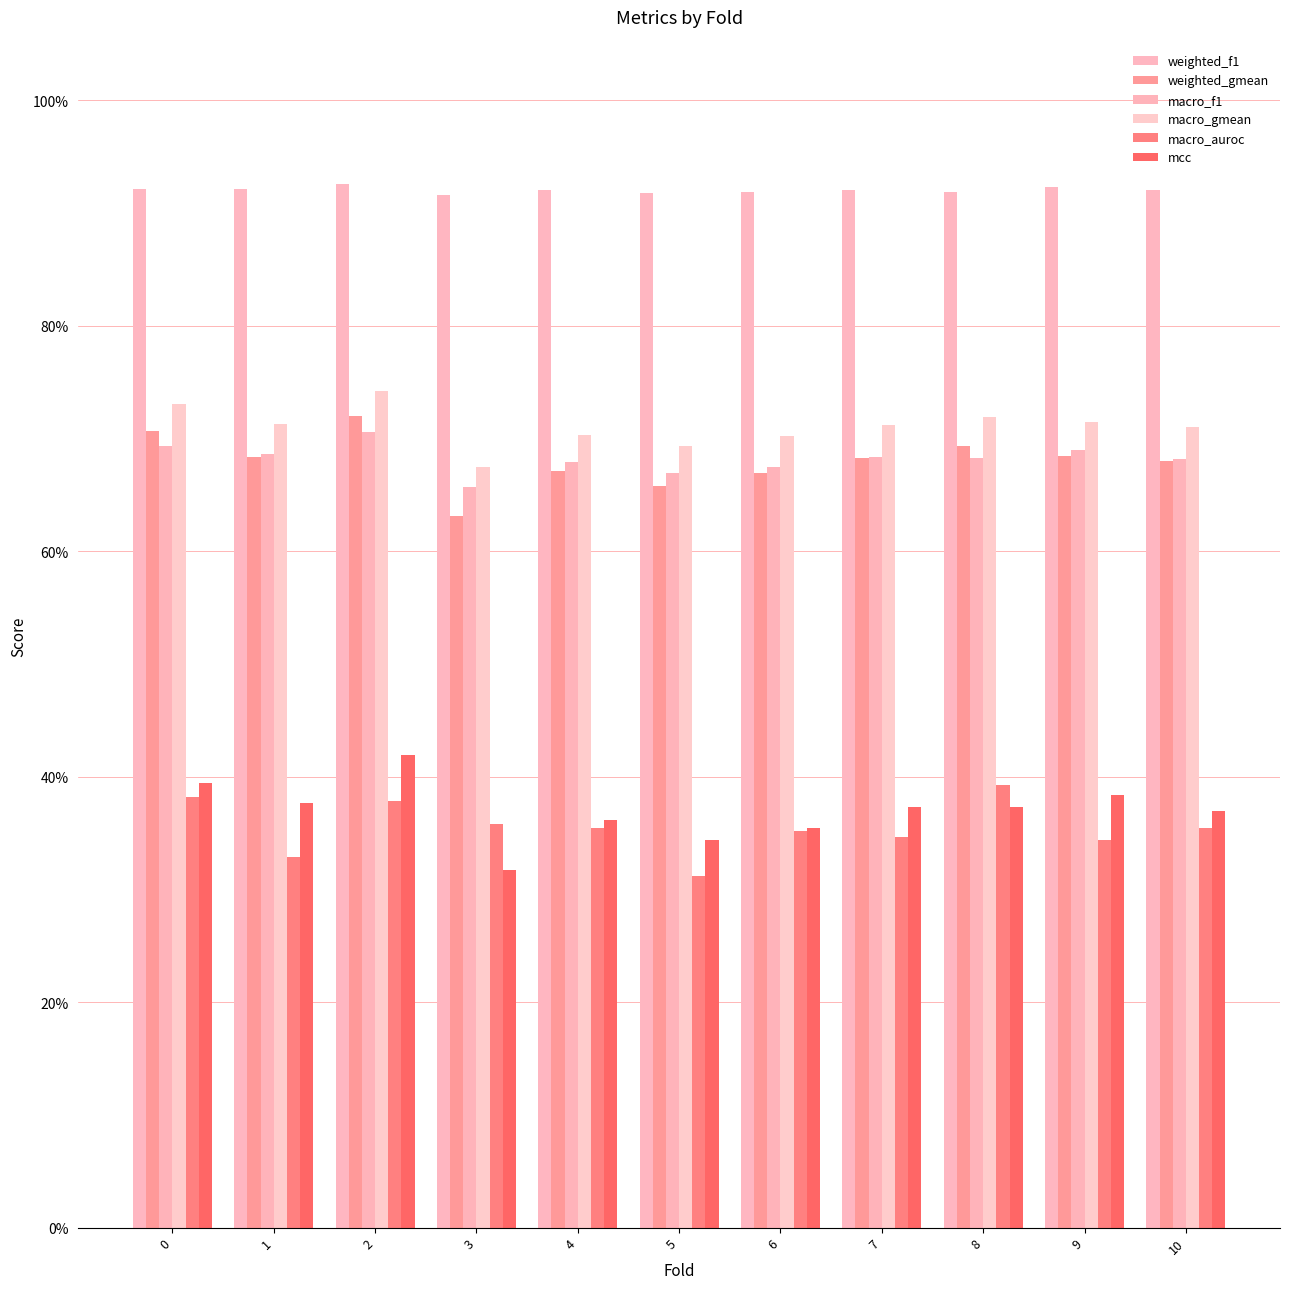

List the series in order of their peak value, highest first.

weighted_f1, macro_gmean, weighted_gmean, macro_f1, mcc, macro_auroc